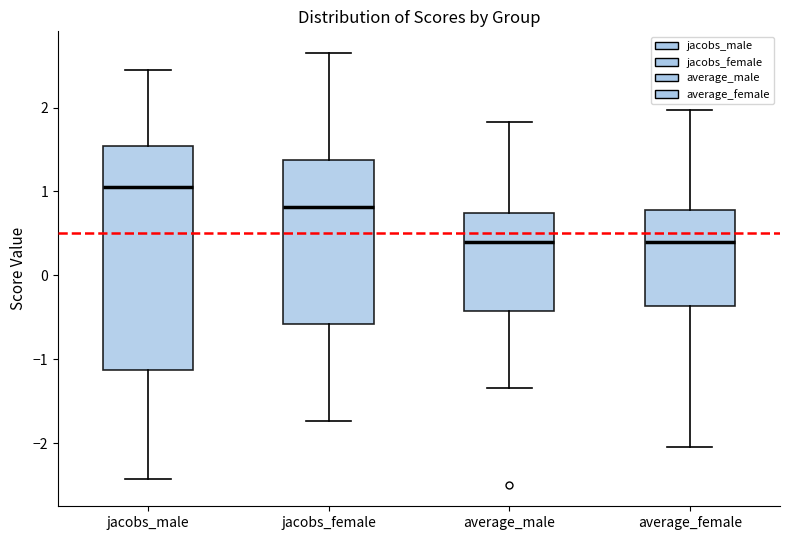

Which box's median line is the highest?

jacobs_male